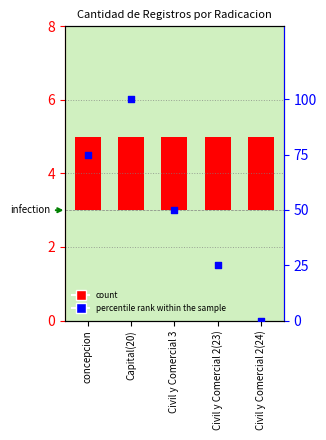

What is the total value across all series at Civil y Comercial 2(23)?

27